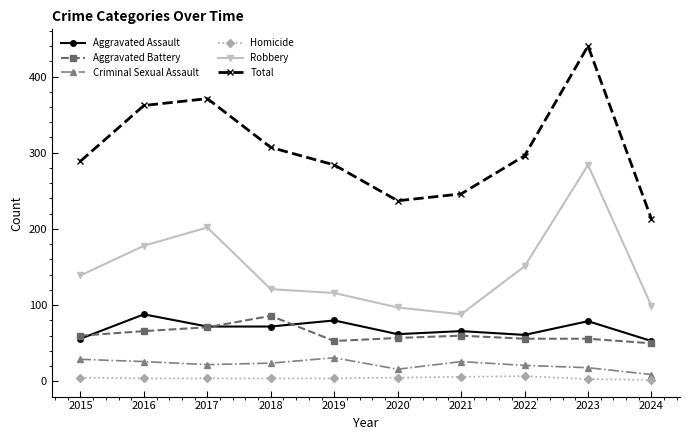

What is the highest value of the Aggravated Battery series?

86